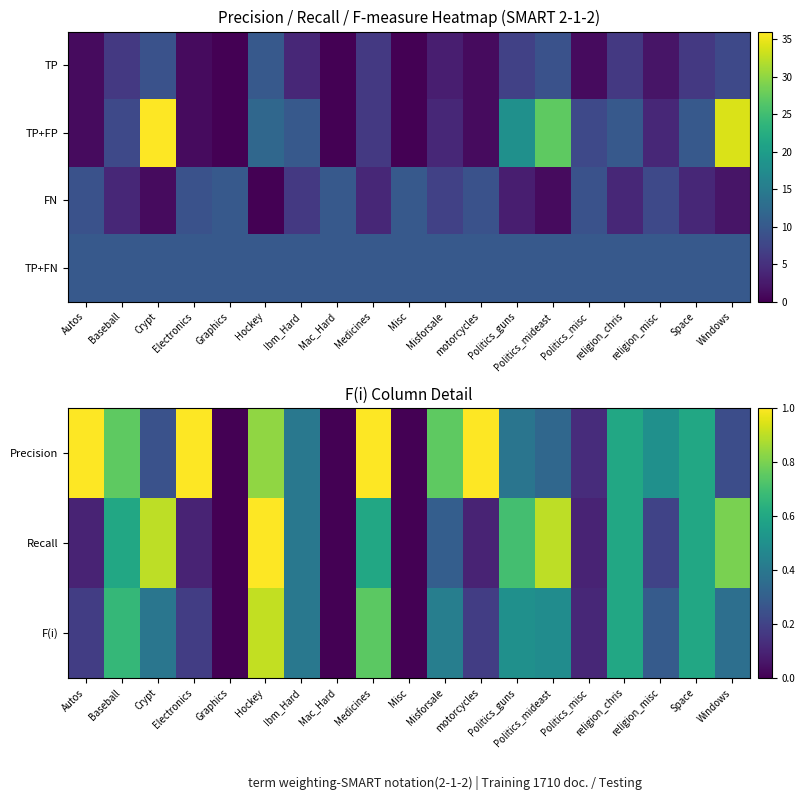

Count the Precision values in the range 0 to 1.

19